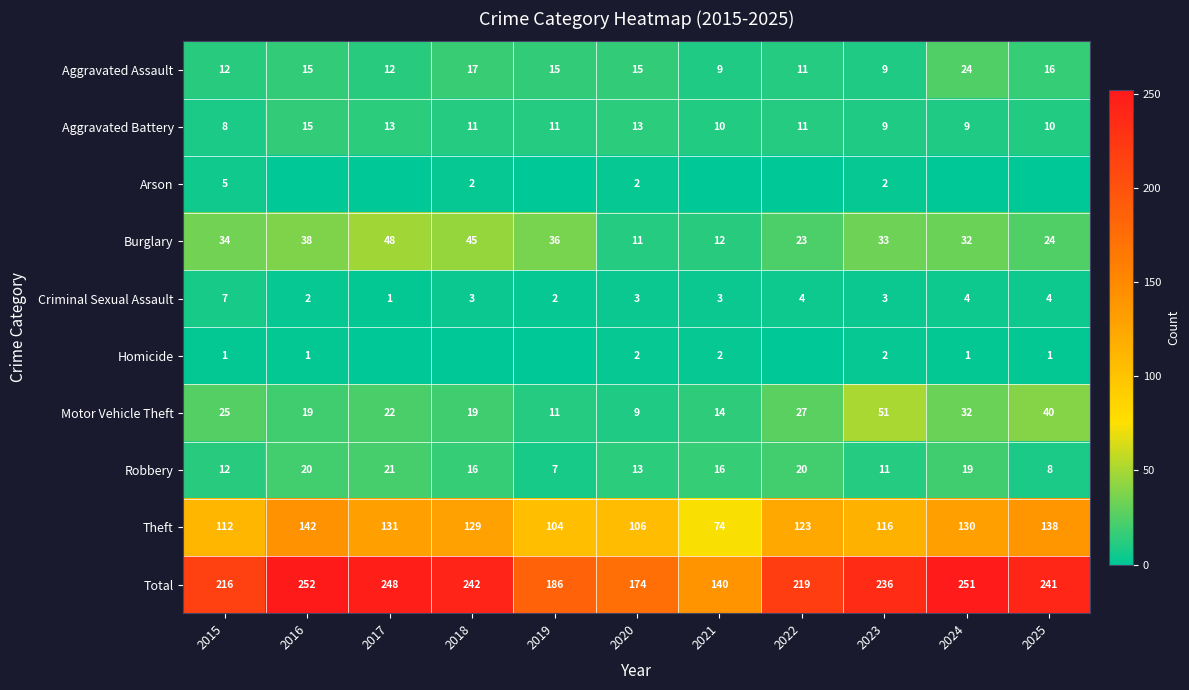

True or false: Theft has a value of 131 at 2017.

True